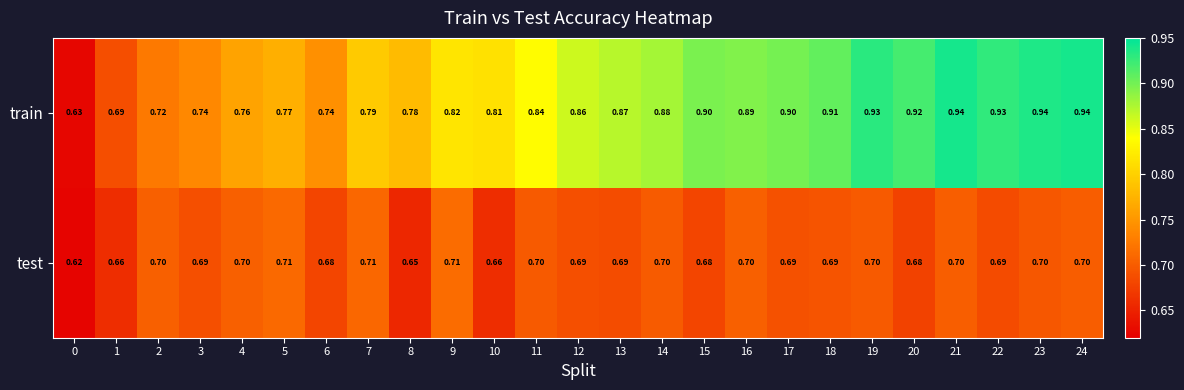

List the series in order of their peak value, lowest first.

test, train